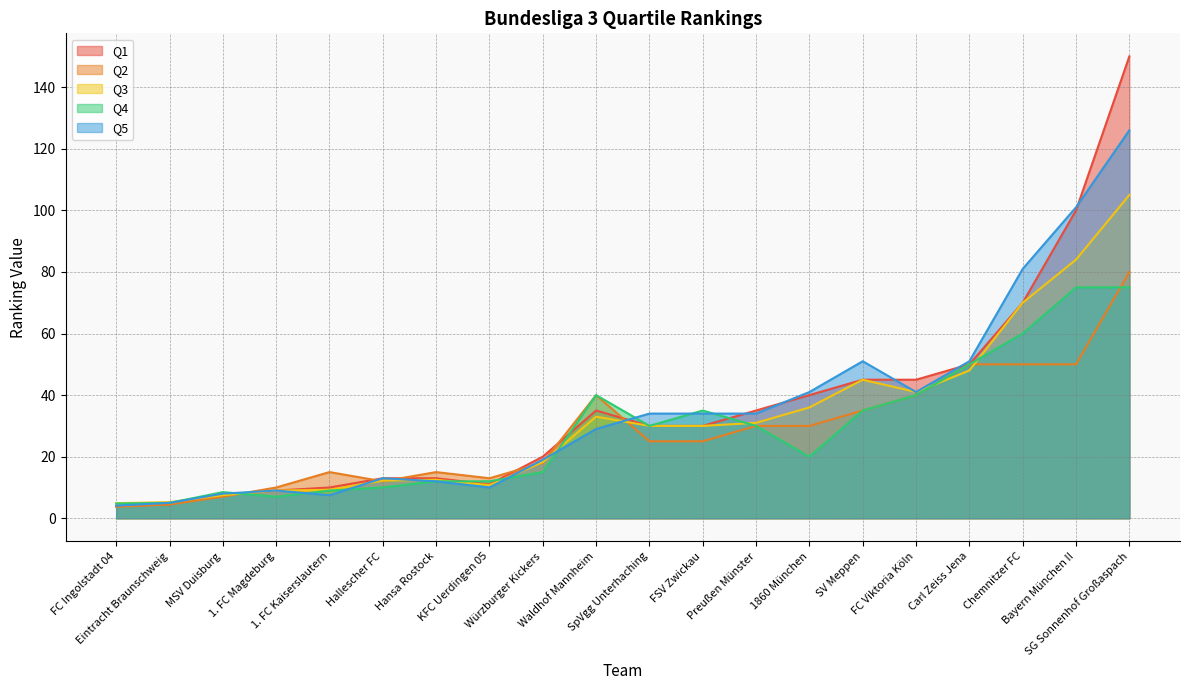

At which category is the sum across all series the highest?

SG Sonnenhof Großaspach